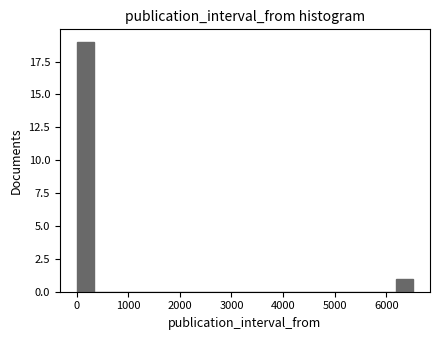

Read against the x-axis, roughly where is the centre of the tallest bar?

200